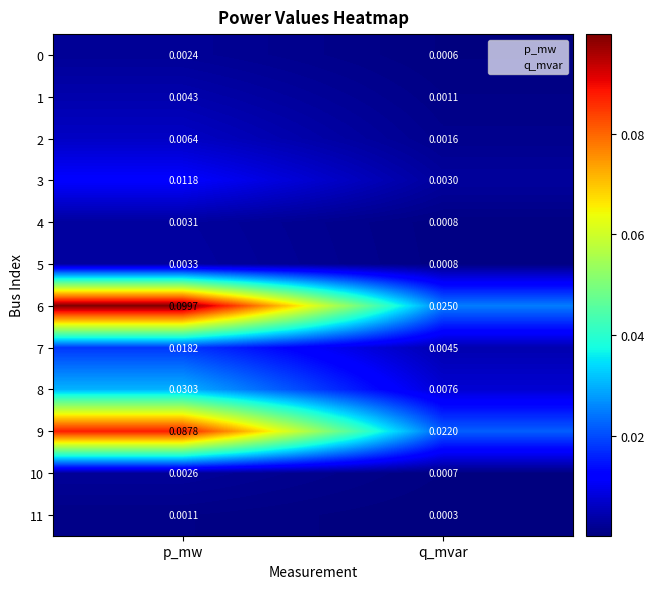

At how many categories does at least one series exceed 0?

2